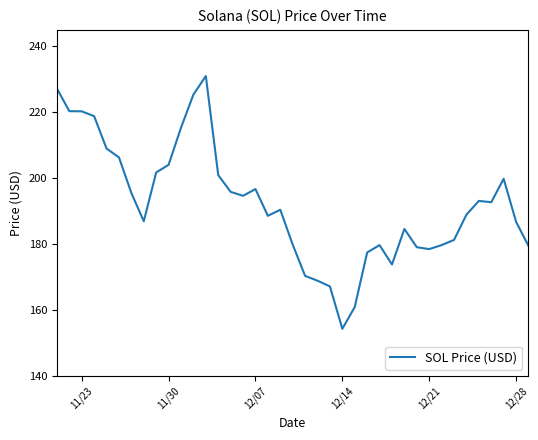

The chart shows a value of 346.1 at 6. True or false?

False